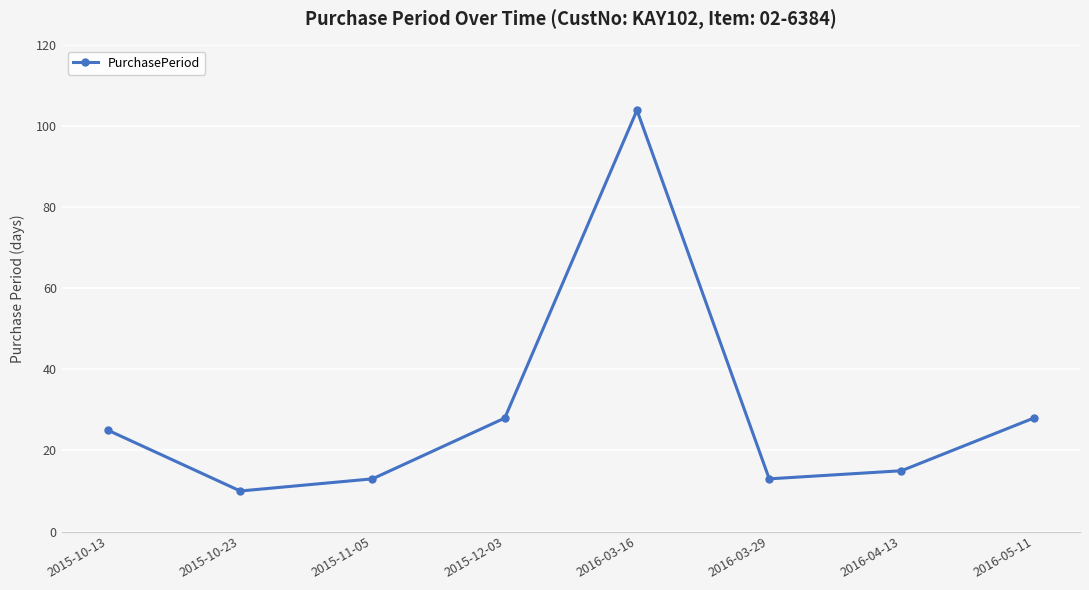

Does the chart display data point markers on the line(s)?

Yes